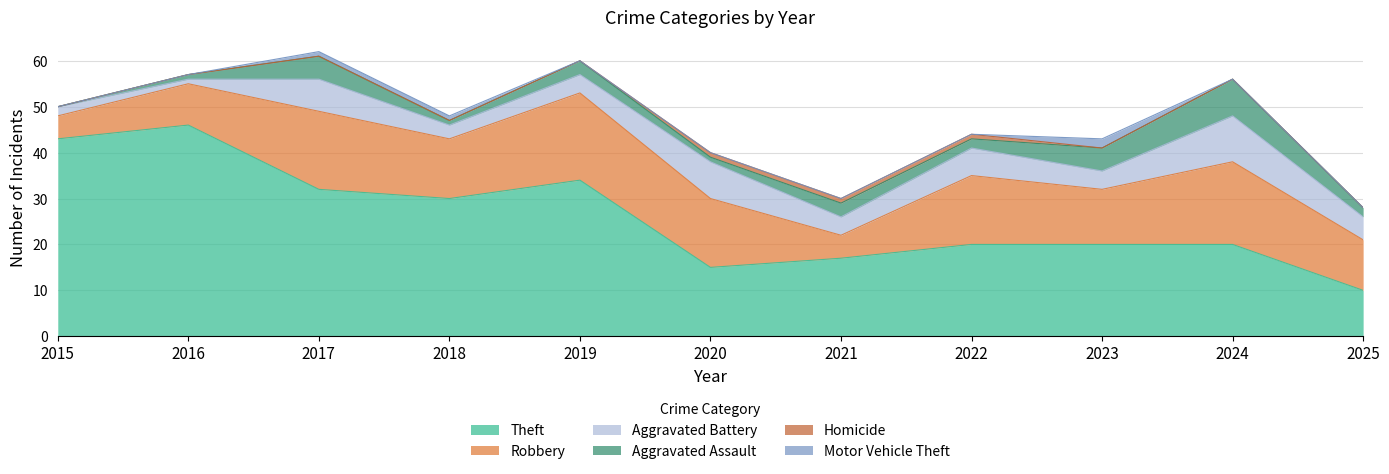

What is the average value of the Robbery series?

13